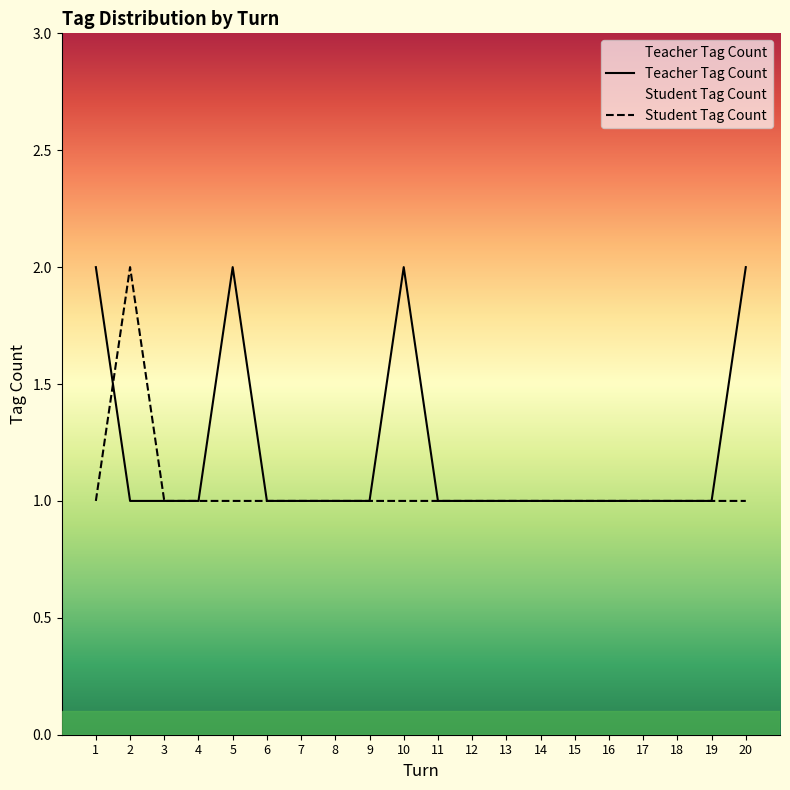

At how many categories does at least one series exceed 1?

5